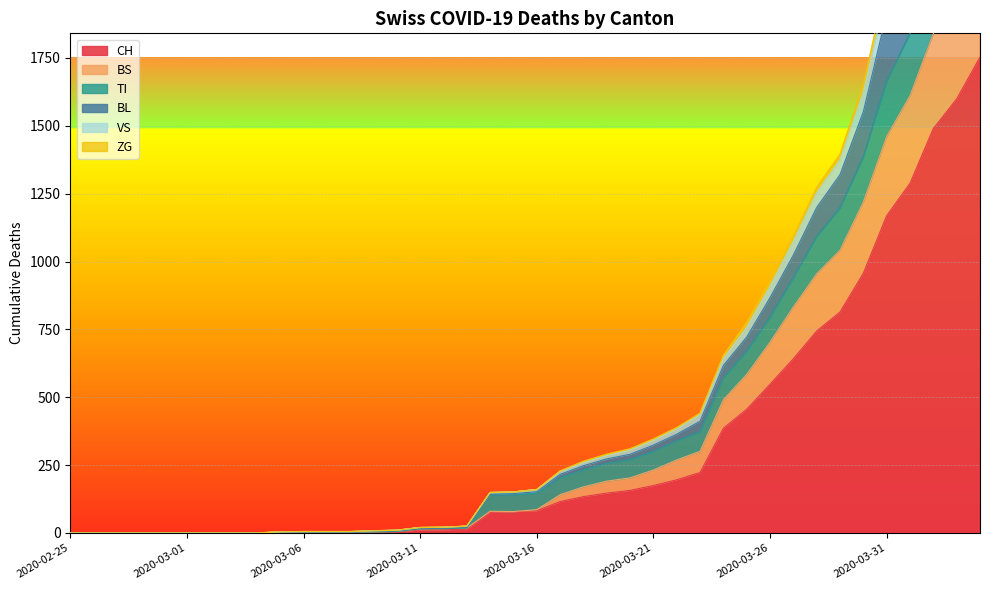

How many series are shown in this chart?

6